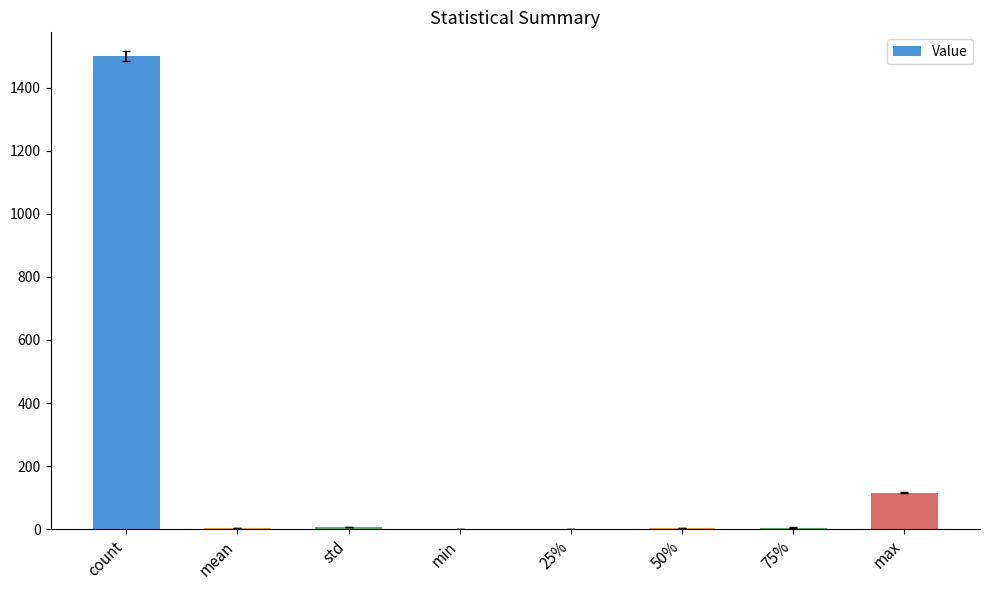

Between max and min, which is larger?

max